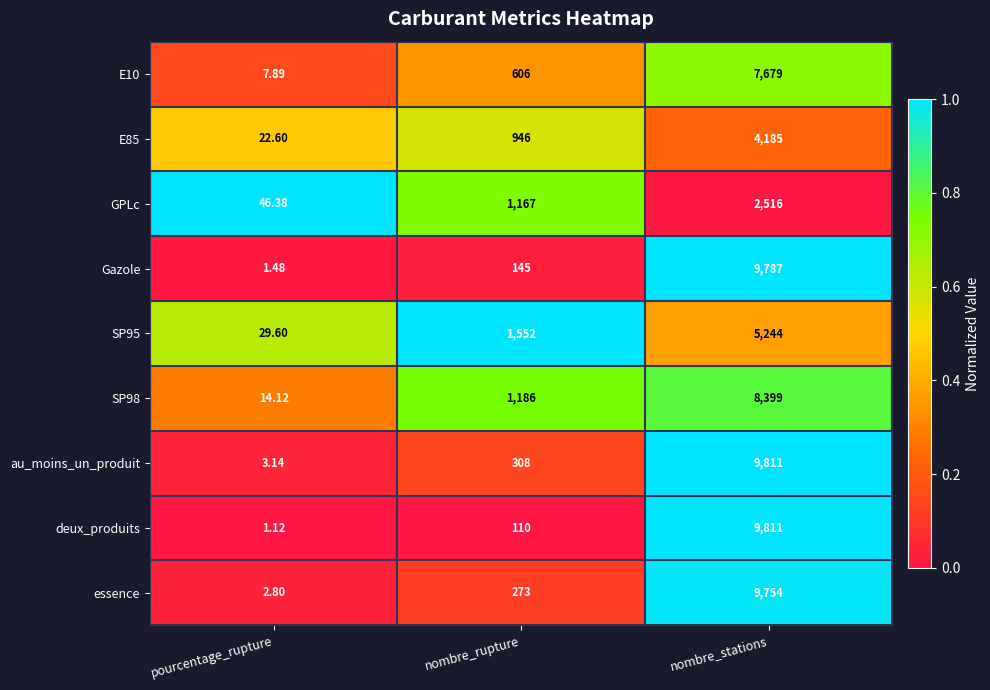

Which series has the largest total across all categories?

au_moins_un_produit